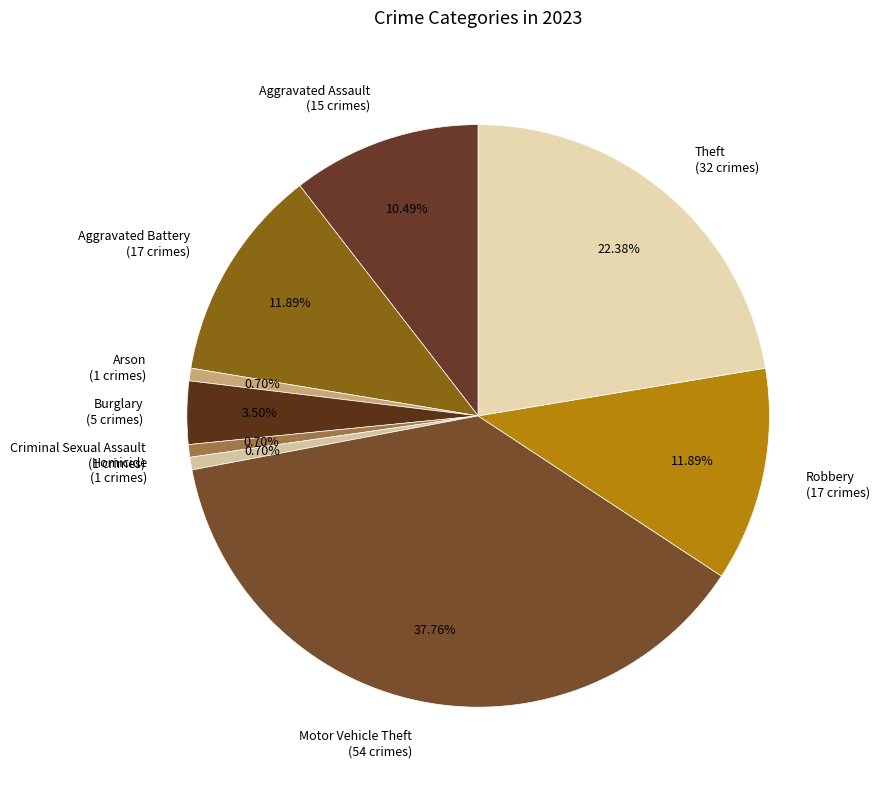

Do Arson and Aggravated Battery together represent more than half of the pie?

No